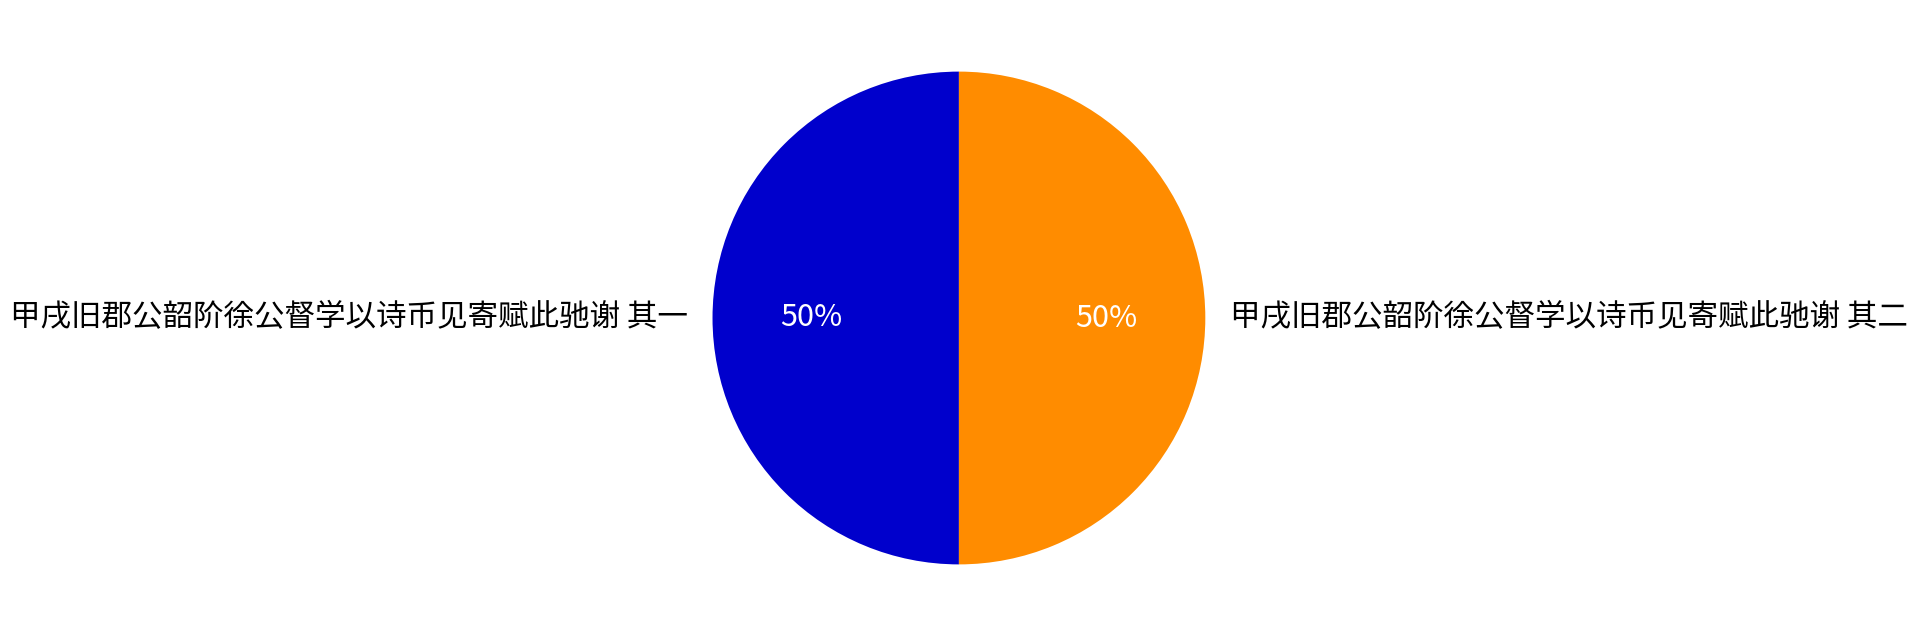

Is the sum of 甲戌旧郡公韶阶徐公督学以诗币见寄赋此驰谢 其二 and 甲戌旧郡公韶阶徐公督学以诗币见寄赋此驰谢 其一 greater than half?

Yes